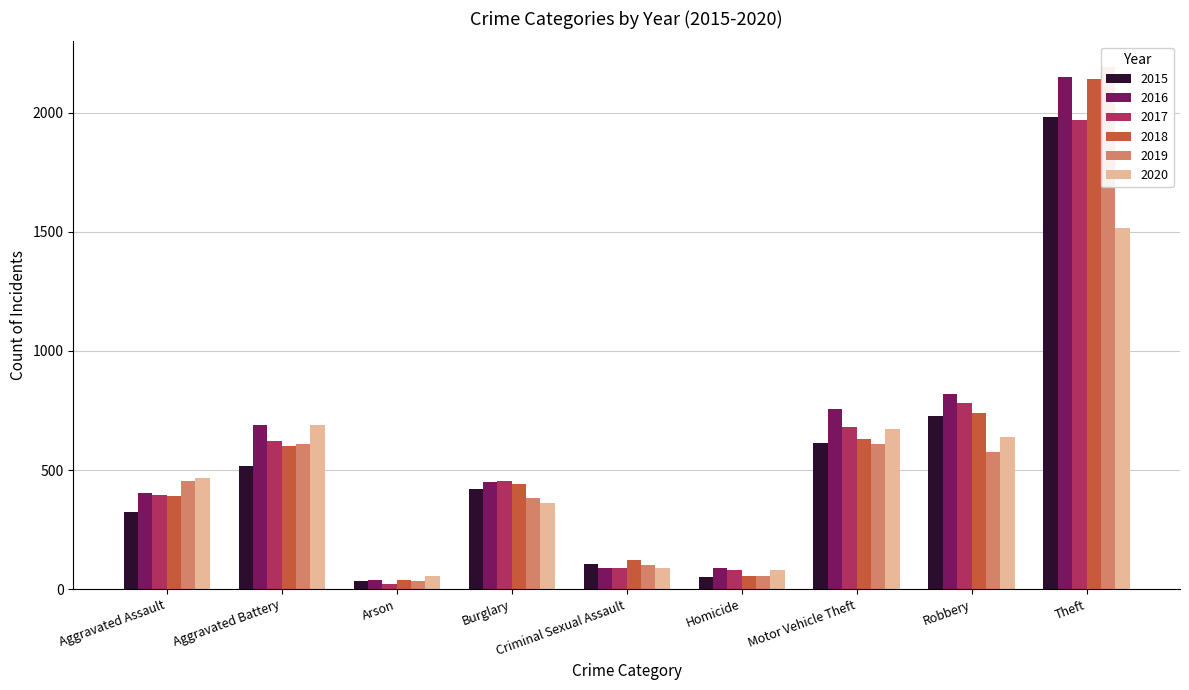

Between Homicide and Theft, which is larger?

Theft